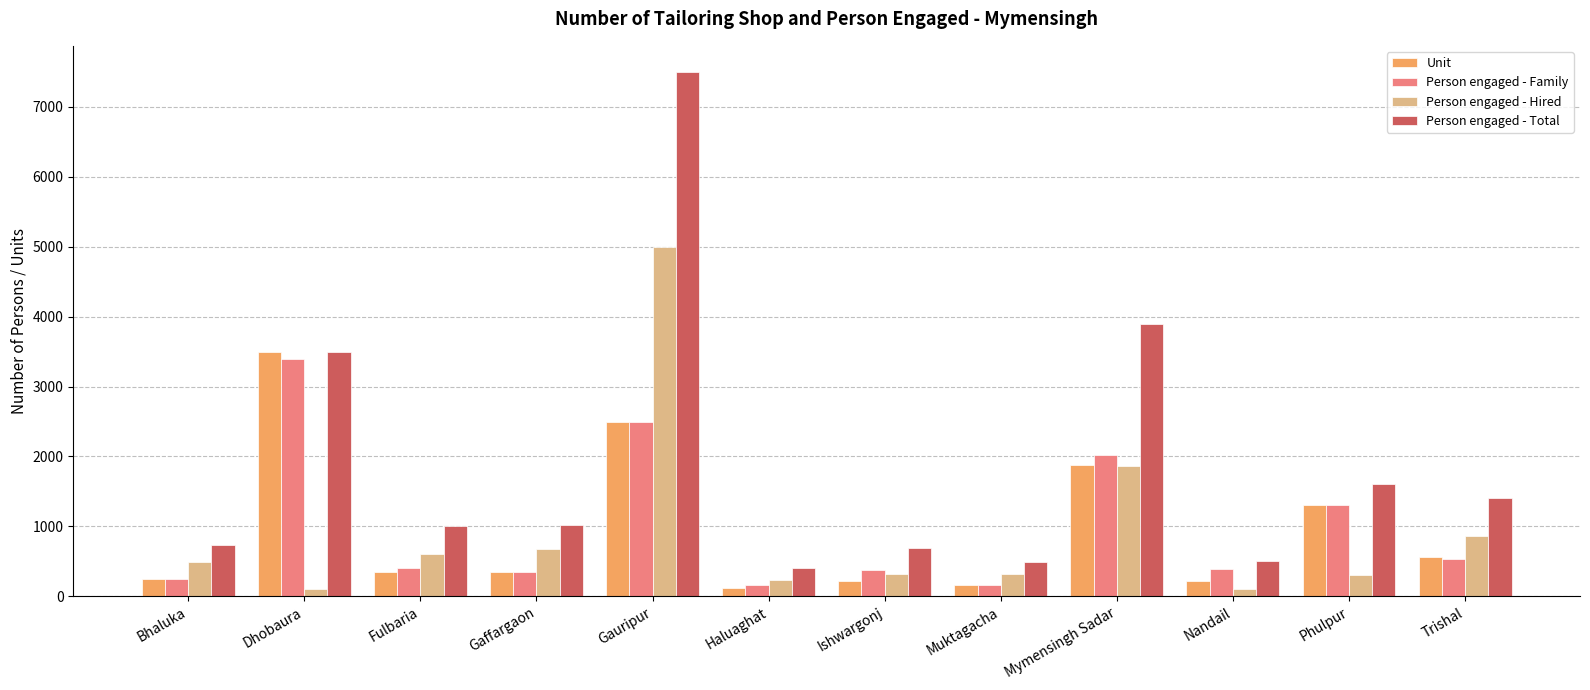

Is it true that Person engaged - Hired equals 111 at Nandail?

True